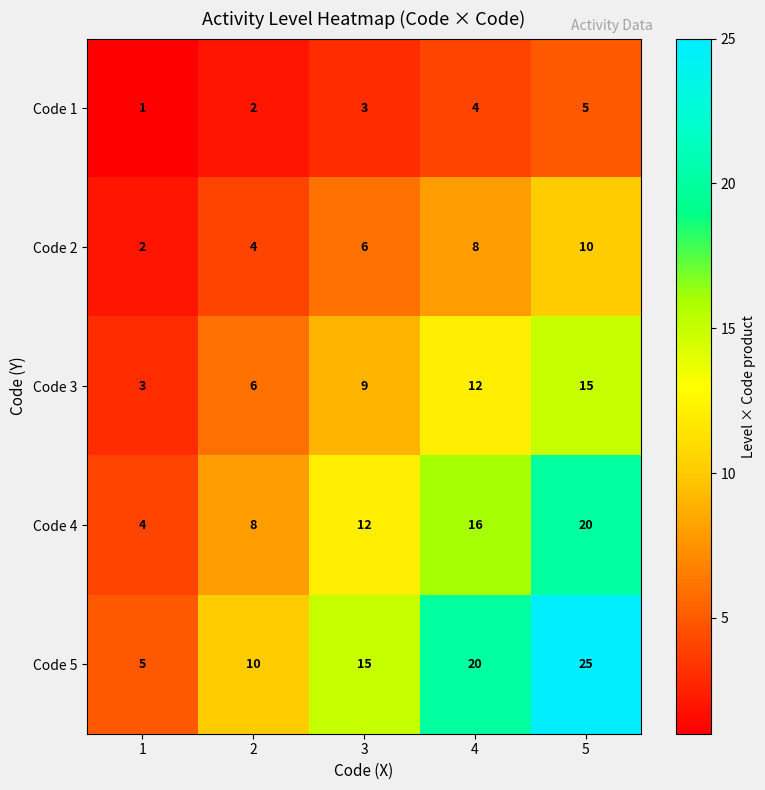

What is the sum of the Code 5 values at 4 and 3?

35